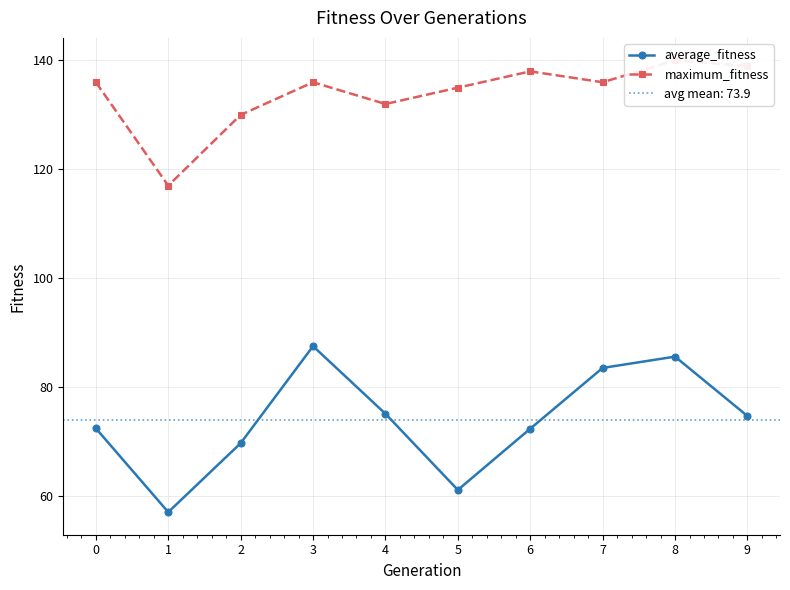

What is the value of the maximum_fitness point at the 5th from the left?

132.0